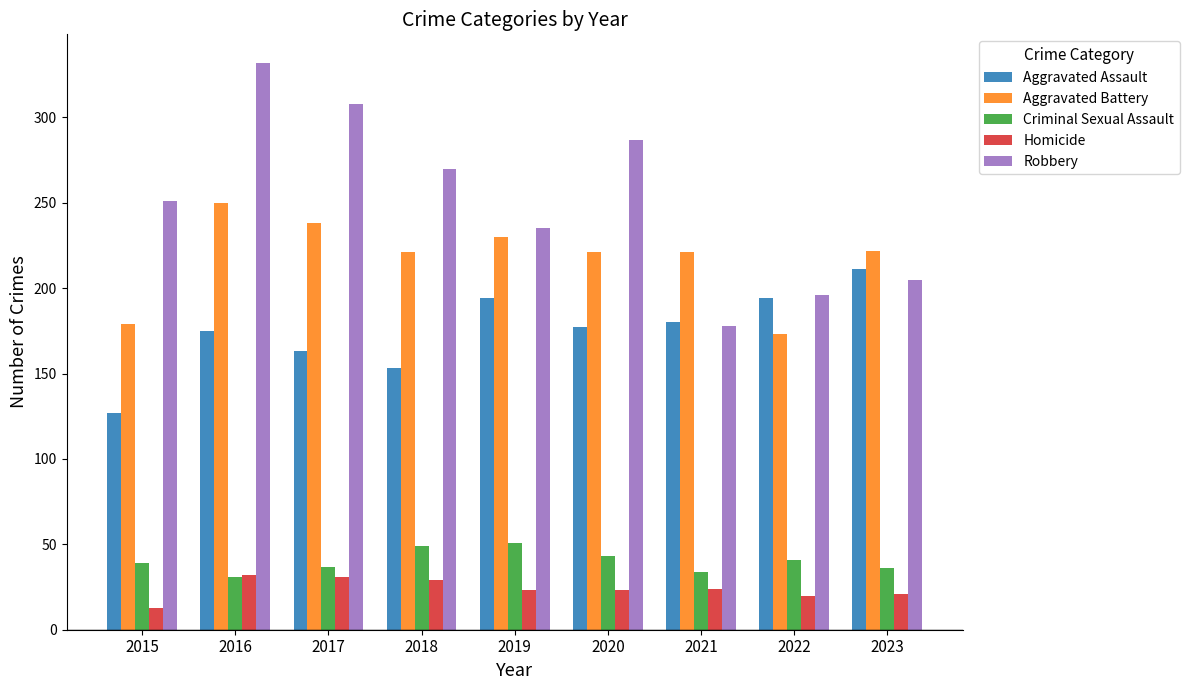

What is the value of the Homicide bar at the 5th from the left?

23